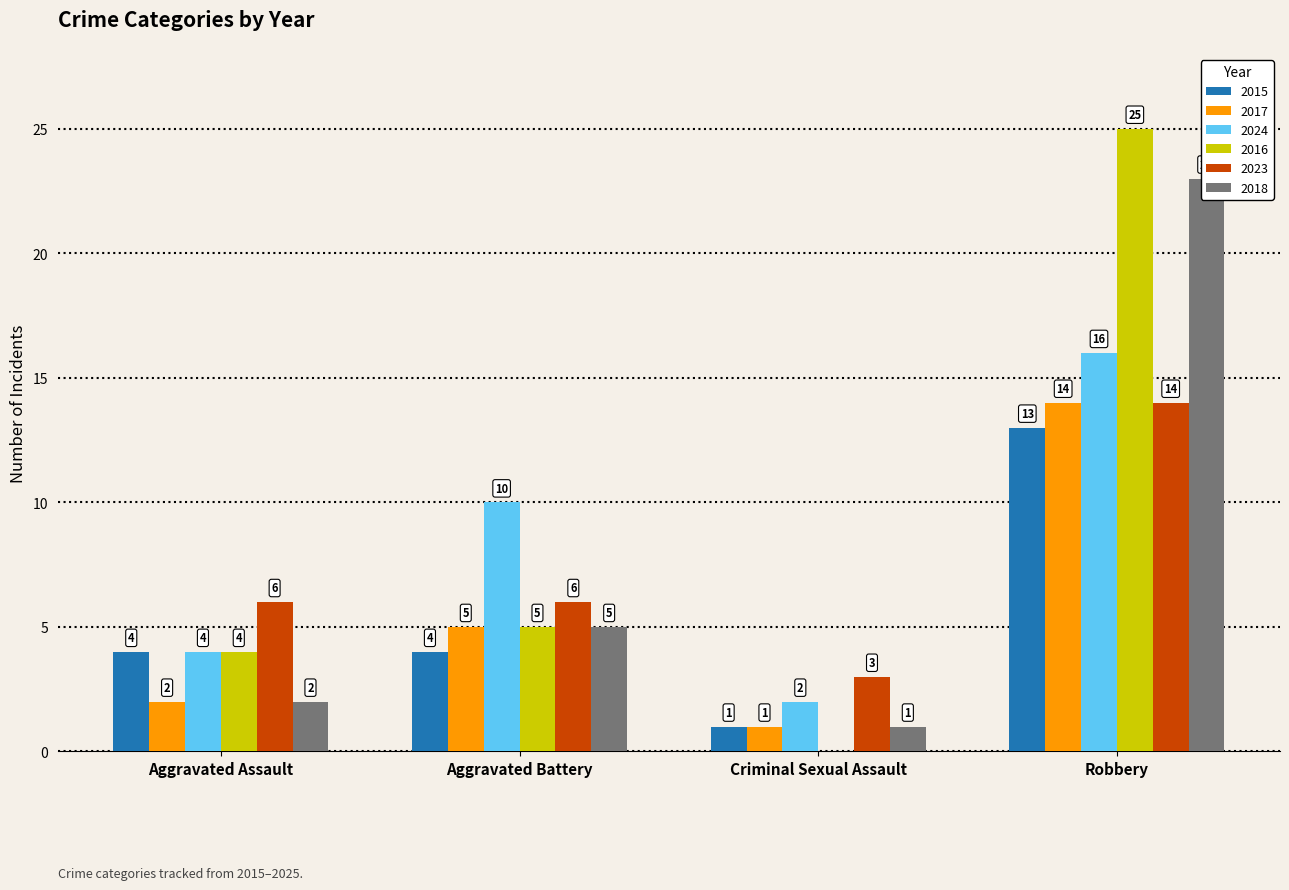

At which label does 2017 reach its minimum?

Criminal Sexual Assault